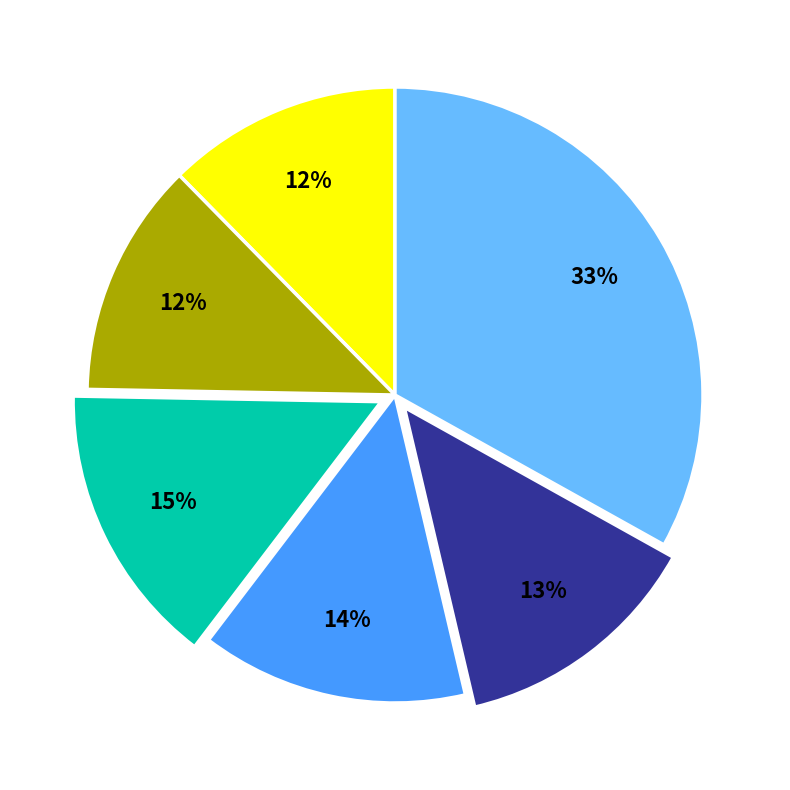

To the nearest percent, what is the difference between the largest and smallest slice percentages?

21%